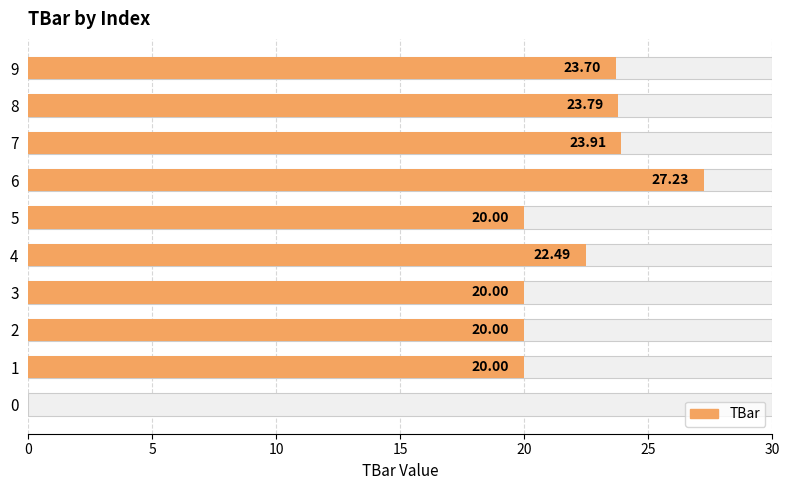

Is it true that the value at 8 is 33.7?

False